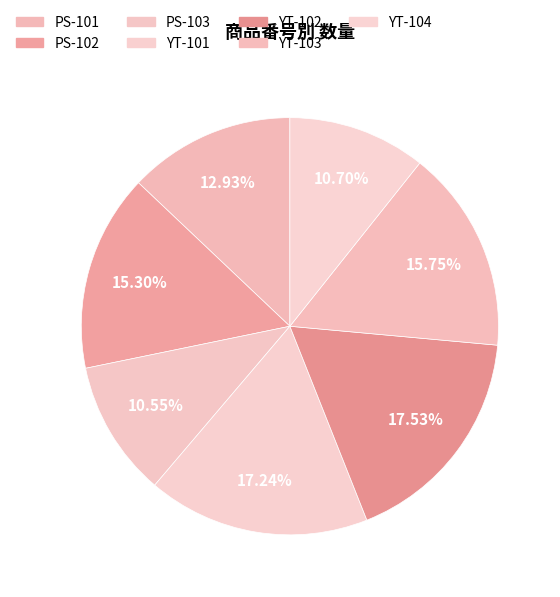

What portion of the pie excludes PS-103?

89.5%